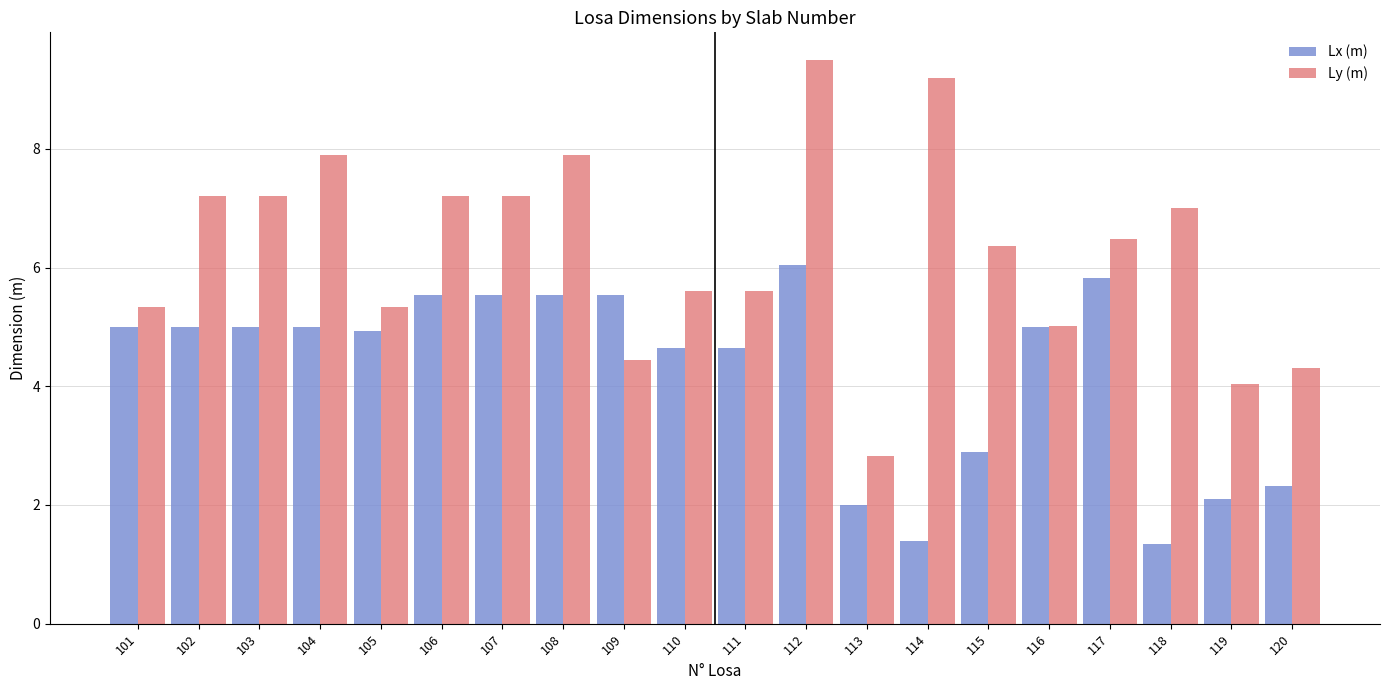

At which category is the sum across all series the highest?

112